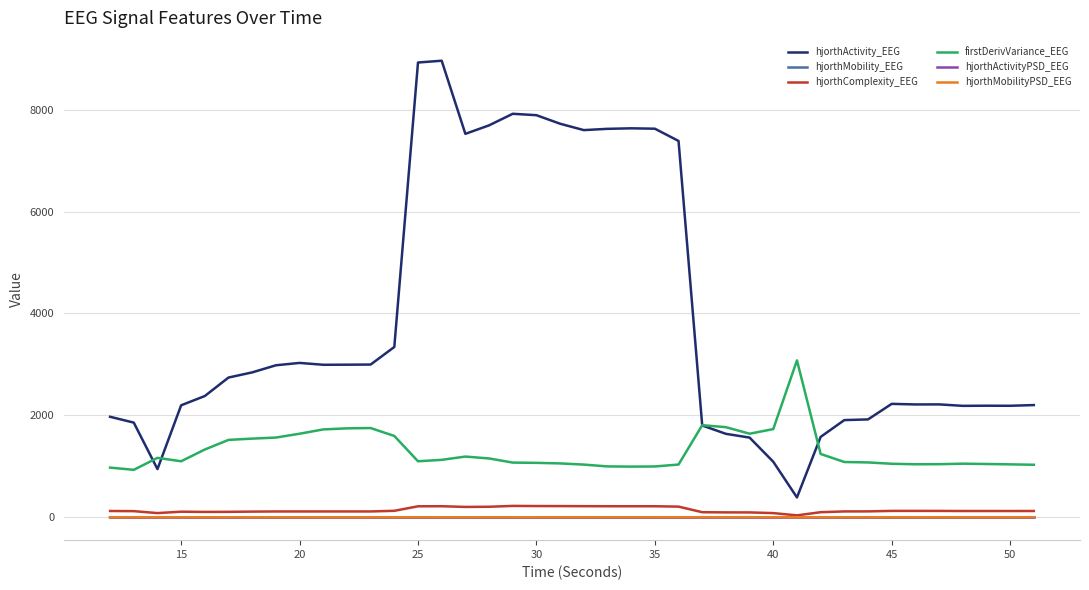

True or false: hjorthComplexity_EEG and firstDerivVariance_EEG intersect in this chart.

False